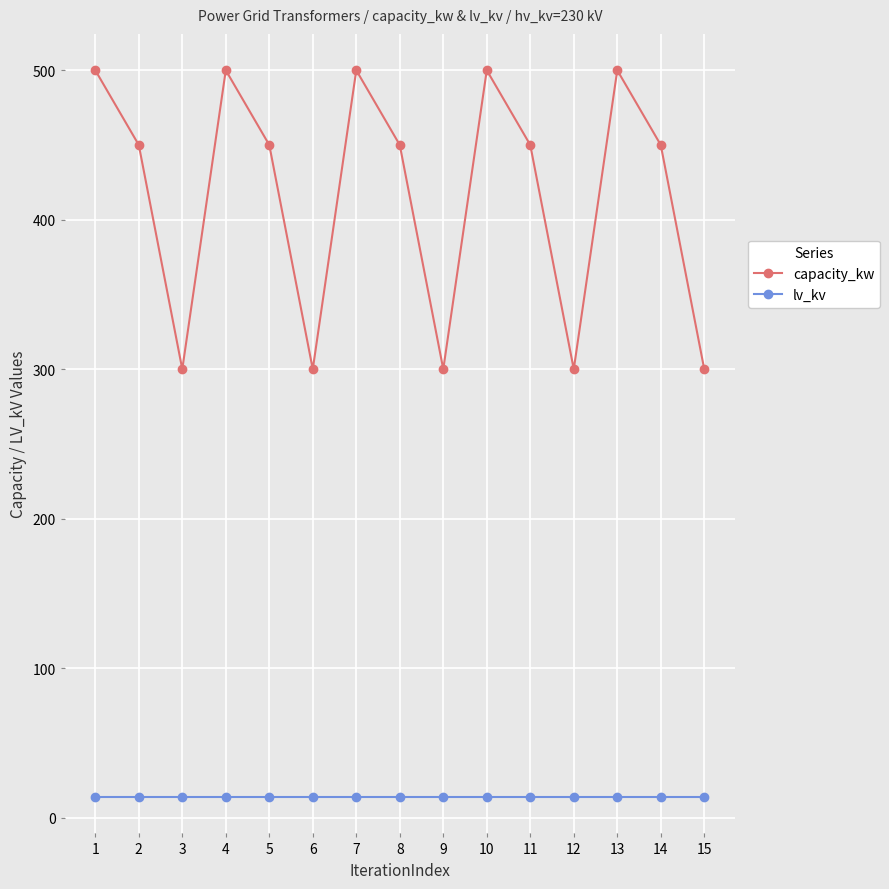

What is the maximum value shown in the chart?

500.0